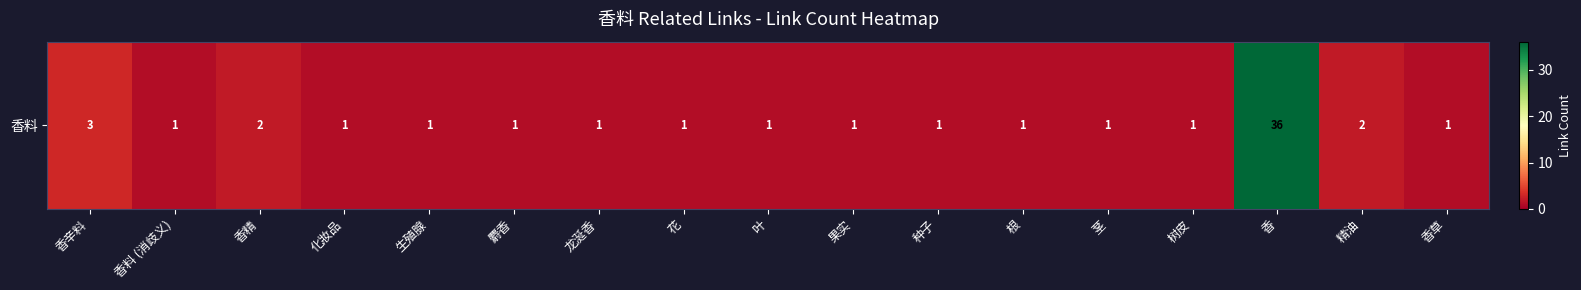

True or false: the data shows 5 at 香辛料.

False